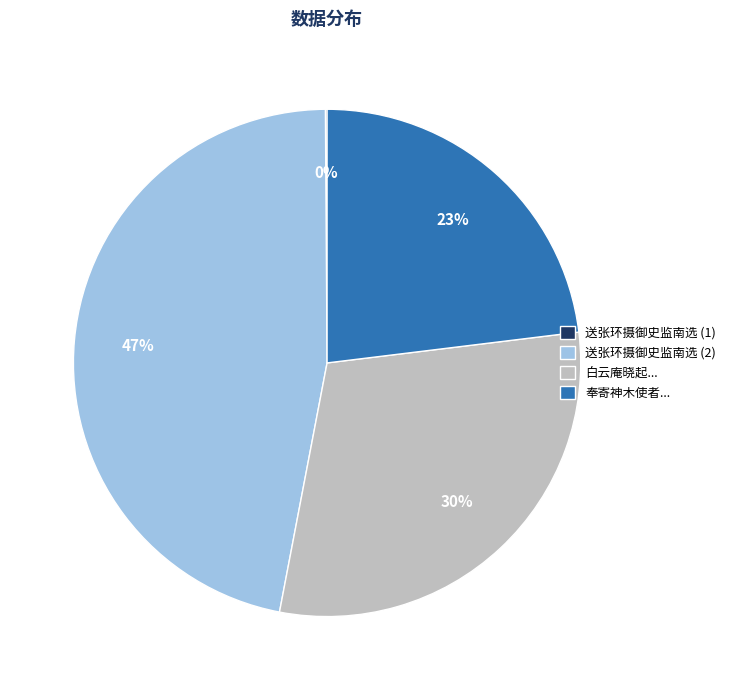

Do 白云庵晓起... and 送张环摄御史监南选 (2) together represent more than half of the pie?

Yes